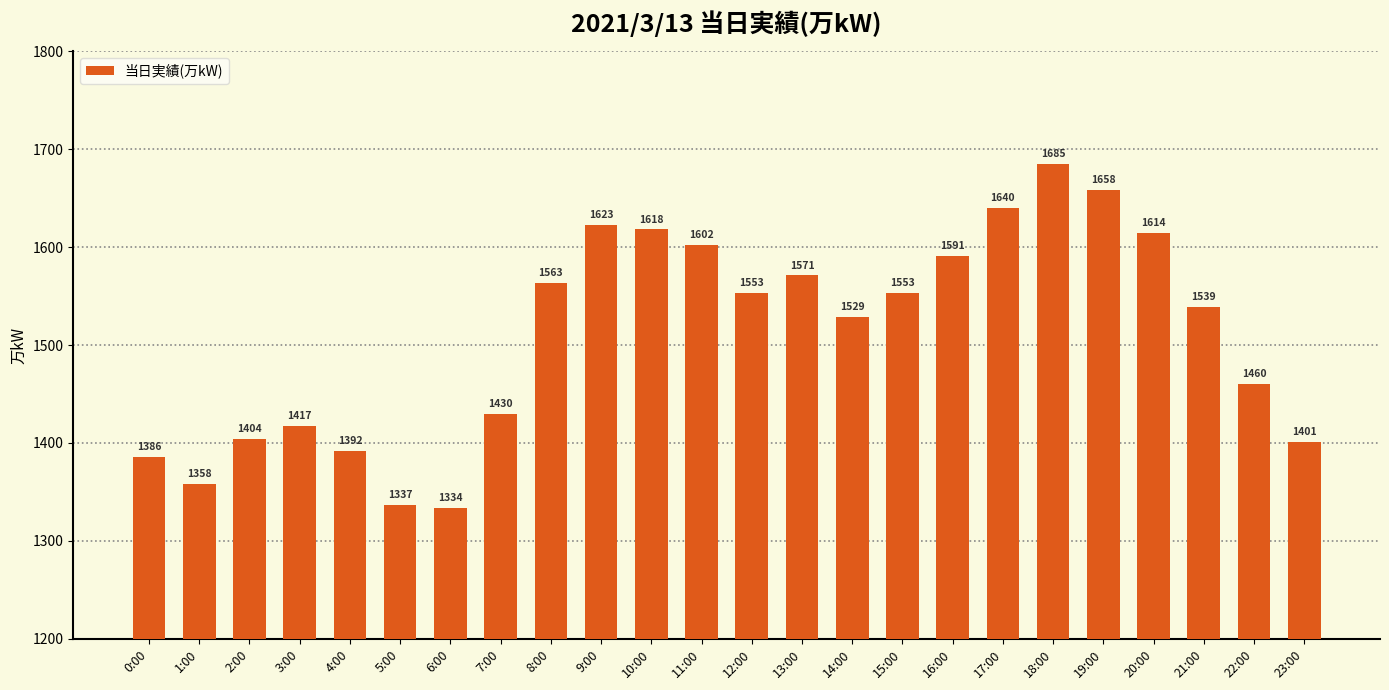

What is the change in value from 8:00 to 14:00?

-34